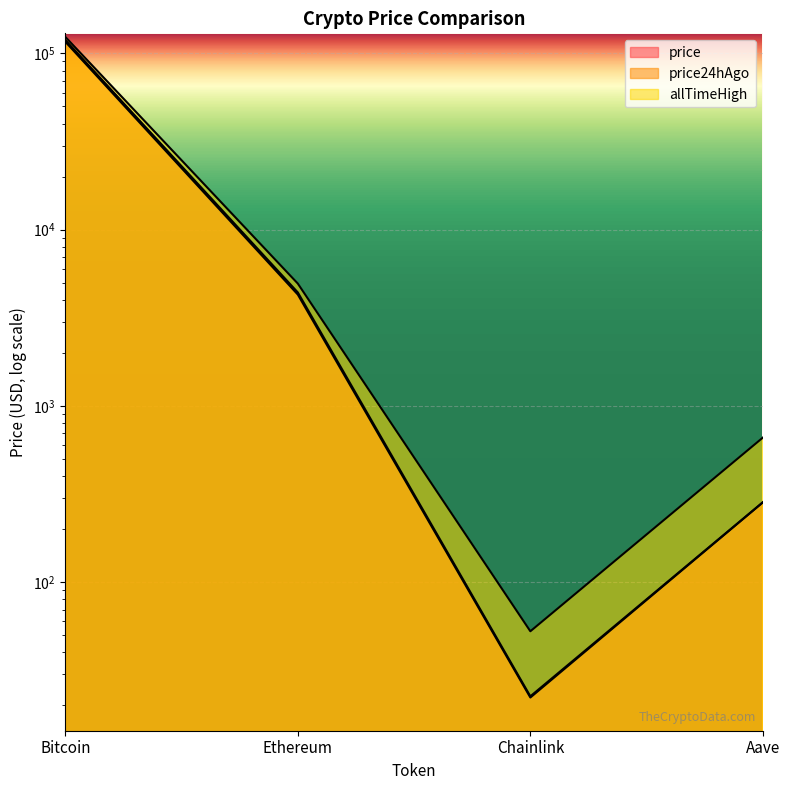

Which series changed the most between Bitcoin and Ethereum?

allTimeHigh